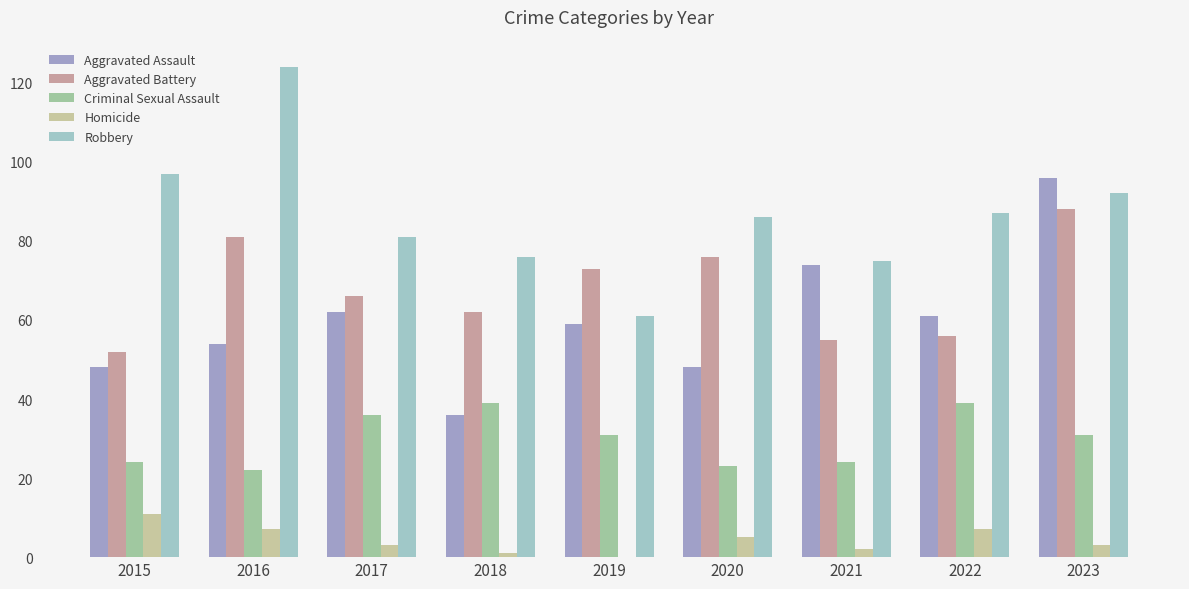

True or false: Homicide has a value of 0 at 2019.

True